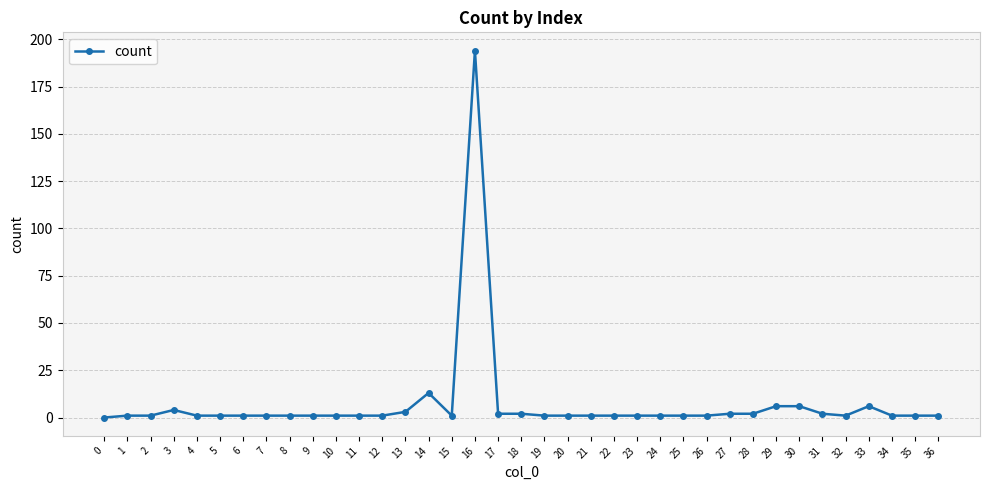

What is the maximum value shown in the chart?

194